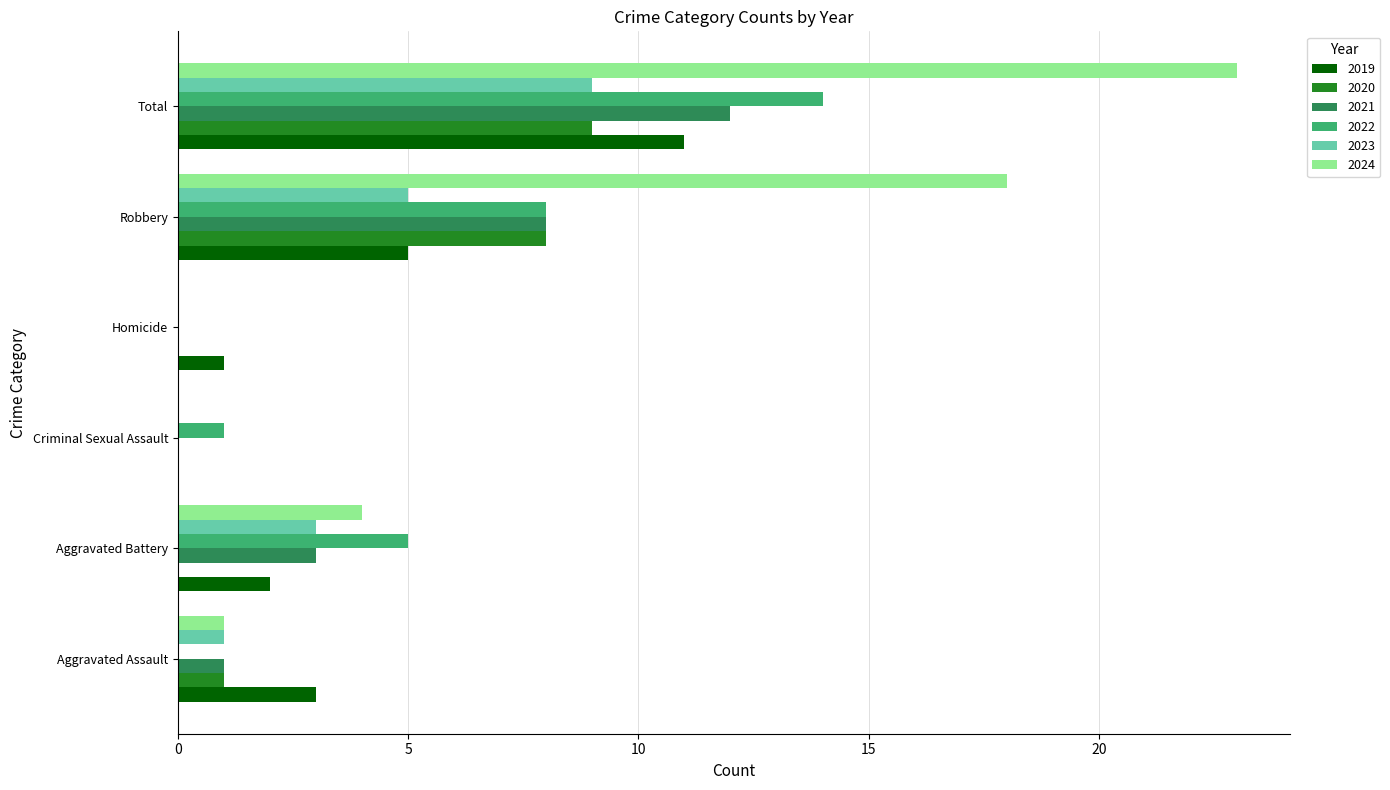

Between Aggravated Assault and Aggravated Battery, which series saw the biggest shift?

2022